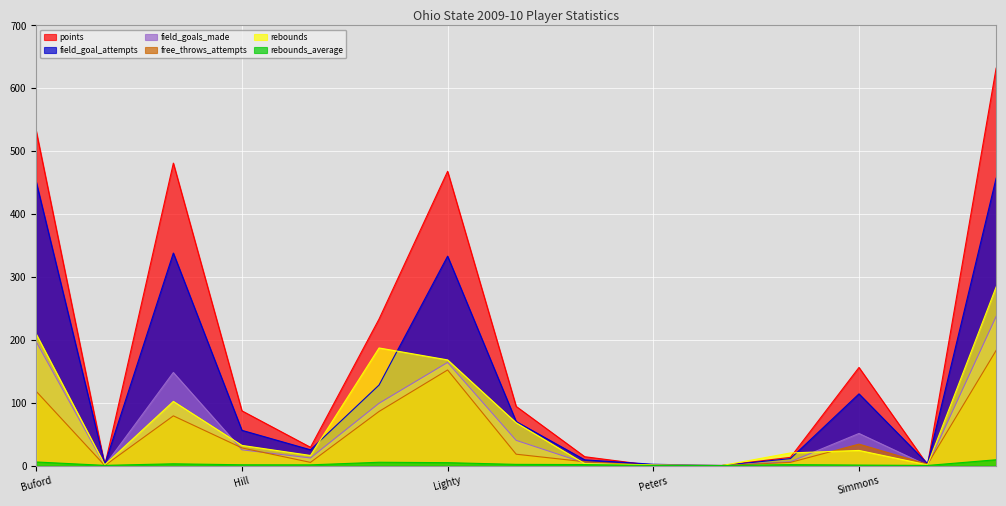

Reading right to left, list all the values displayed in this chart.

points: Turner=632.0	Titus=1.0	Simmons=156.0	Sarikopoulos=13.0	Reynolds=0.0	Peters=0.0	Offutt=14.0	Madsen=94.0	Lighty=468.0	Lauderdale=233.0	Kecman=29.0	Hill=87.0	Diebler=481.0	Days=0.0	Buford=532.0
field_goal_attempts: Turner=457.0	Titus=3.0	Simmons=114.0	Sarikopoulos=11.0	Reynolds=0.0	Peters=2.0	Offutt=9.0	Madsen=70.0	Lighty=333.0	Lauderdale=128.0	Kecman=25.0	Hill=56.0	Diebler=338.0	Days=2.0	Buford=451.0
field_goals_made: Turner=237.0	Titus=0.0	Simmons=51.0	Sarikopoulos=6.0	Reynolds=0.0	Peters=0.0	Offutt=4.0	Madsen=40.0	Lighty=164.0	Lauderdale=99.0	Kecman=12.0	Hill=25.0	Diebler=148.0	Days=0.0	Buford=197.0
free_throws_attempts: Turner=183.0	Titus=2.0	Simmons=34.0	Sarikopoulos=5.0	Reynolds=0.0	Peters=0.0	Offutt=6.0	Madsen=18.0	Lighty=152.0	Lauderdale=86.0	Kecman=5.0	Hill=28.0	Diebler=79.0	Days=0.0	Buford=118.0
rebounds: Turner=284.0	Titus=1.0	Simmons=24.0	Sarikopoulos=20.0	Reynolds=0.0	Peters=1.0	Offutt=3.0	Madsen=68.0	Lighty=168.0	Lauderdale=187.0	Kecman=16.0	Hill=32.0	Diebler=102.0	Days=1.0	Buford=209.0
rebounds_average: Turner=9.2	Titus=0.1	Simmons=0.7	Sarikopoulos=1.4	Reynolds=0.0	Peters=0.1	Offutt=1.5	Madsen=1.8	Lighty=4.5	Lauderdale=5.2	Kecman=1.1	Hill=1.2	Diebler=2.8	Days=0.2	Buford=5.6